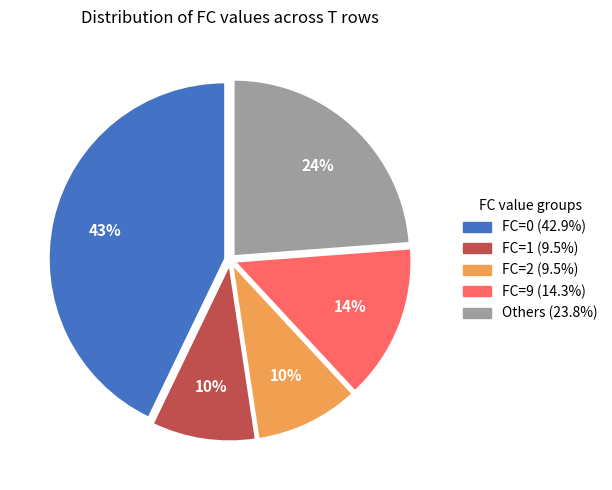

How many slices are in this pie chart?

5